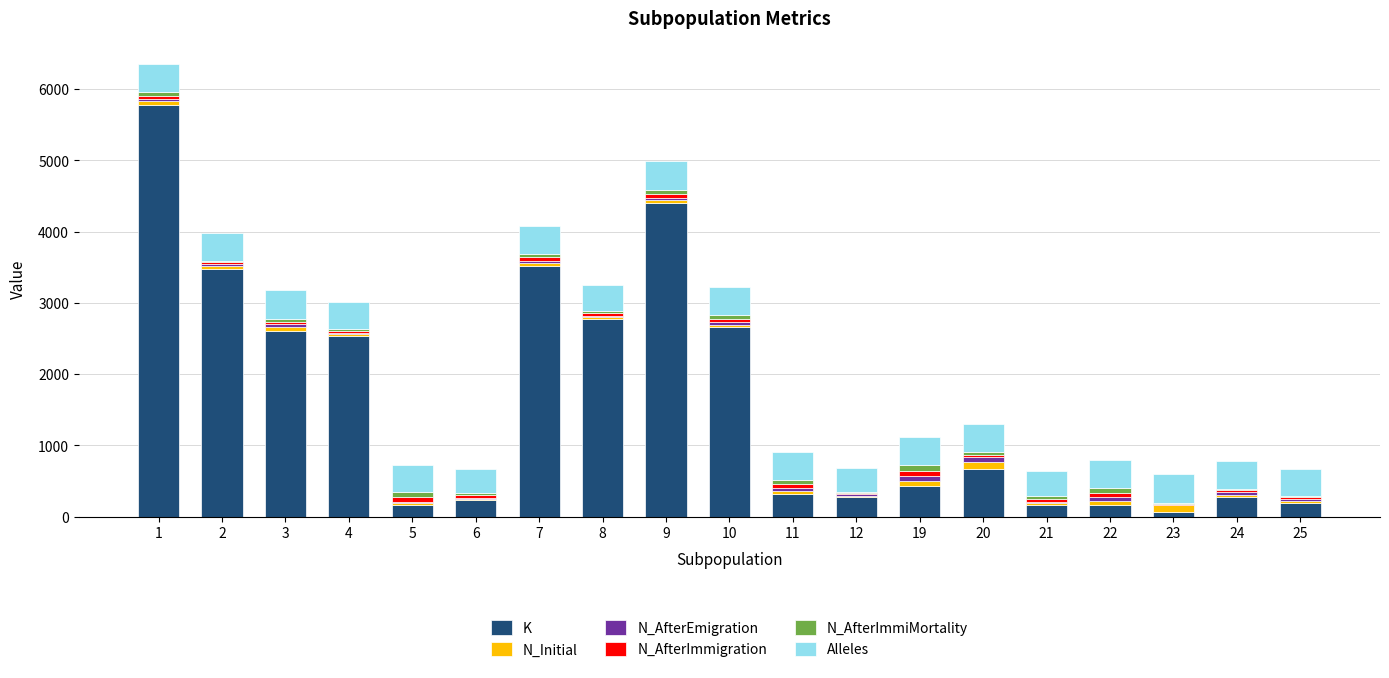

The value of K at 22 is 158. True or false?

True